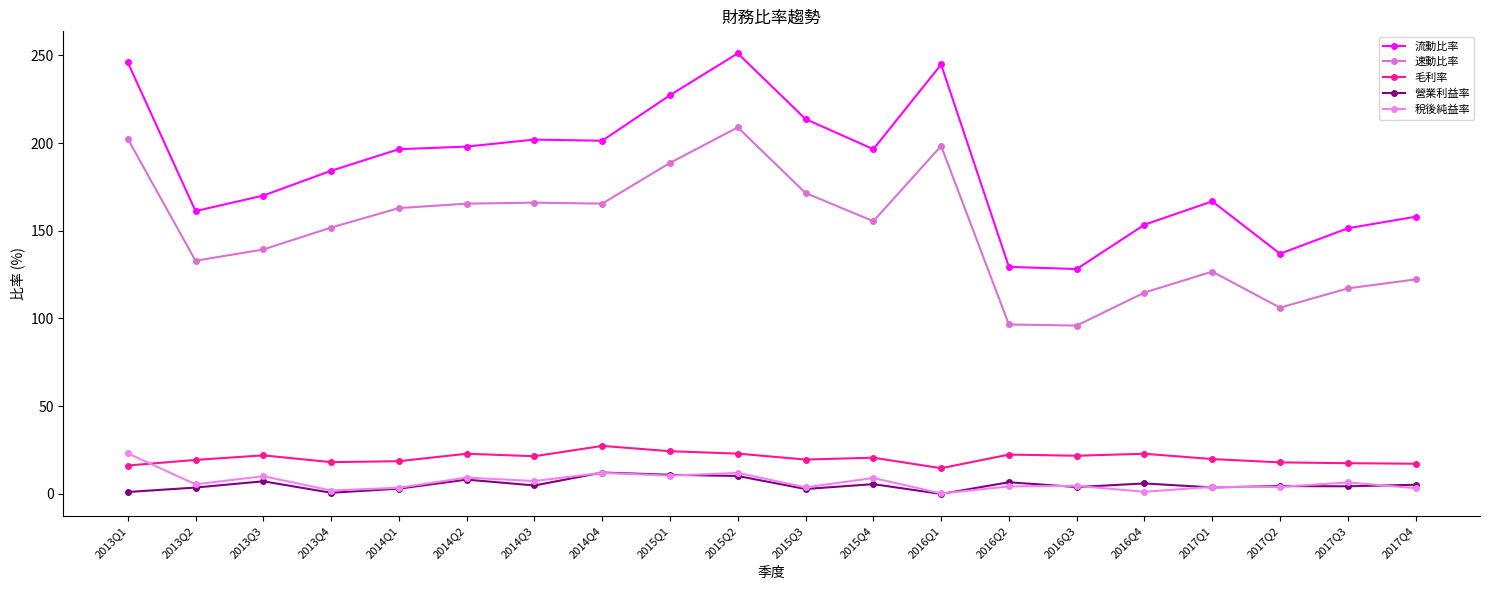

Is the value of 速動比率 at 2016Q1 greater than the value of 稅後純益率 at 2013Q3?

Yes